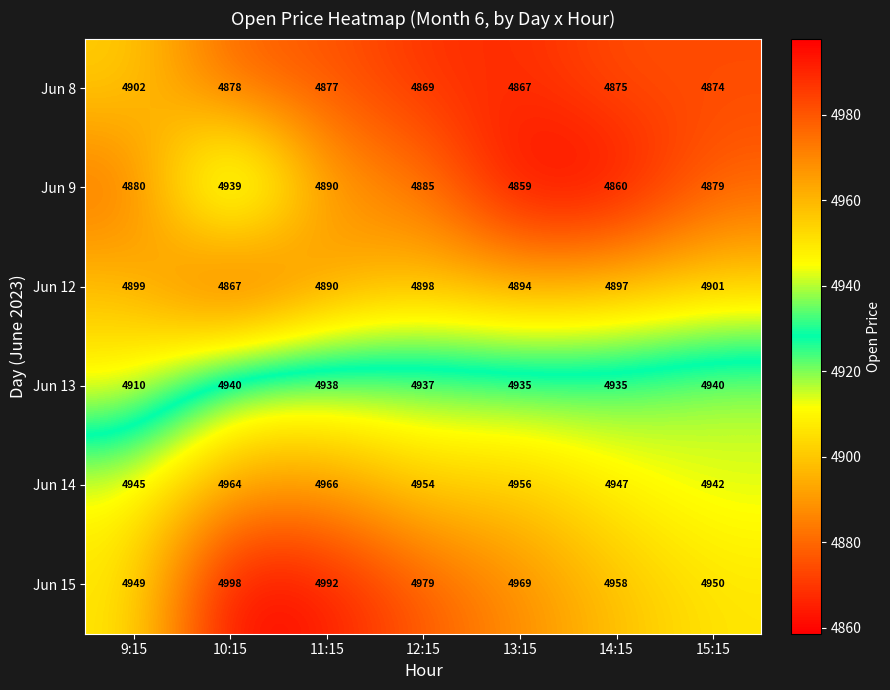

Which category has the lowest value across all series?

13:15